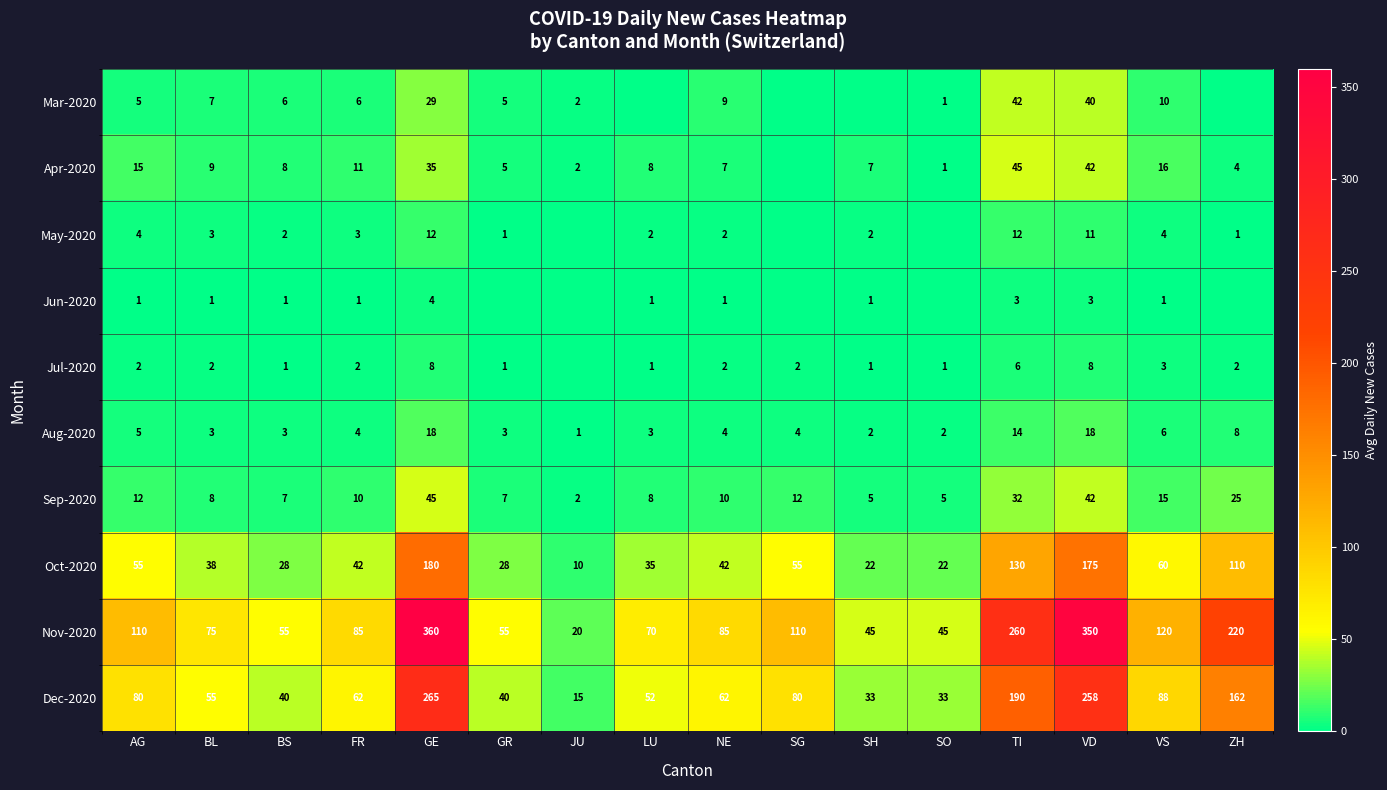

True or false: Oct-2020 has a value of 22 at NE.

False